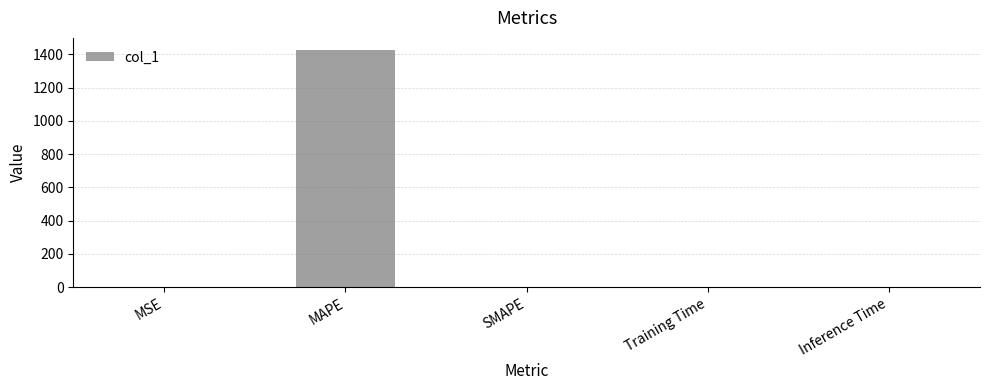

Count the number of categories in the chart.

5